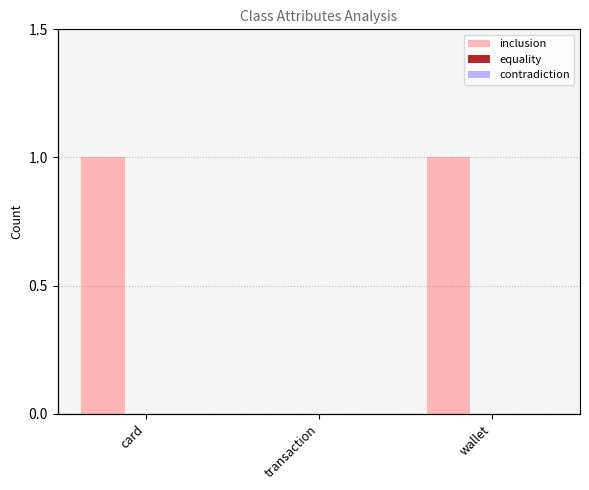

What is the label of the 1st bar from the right?

wallet